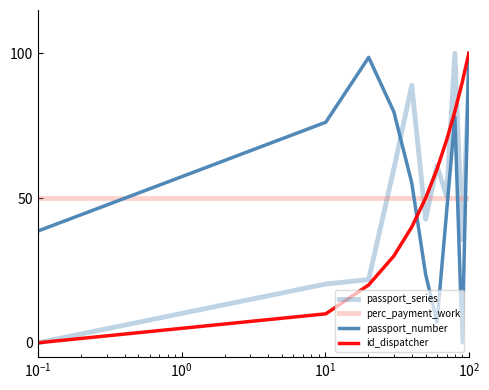

Which series has the widest spread of values?

passport_series